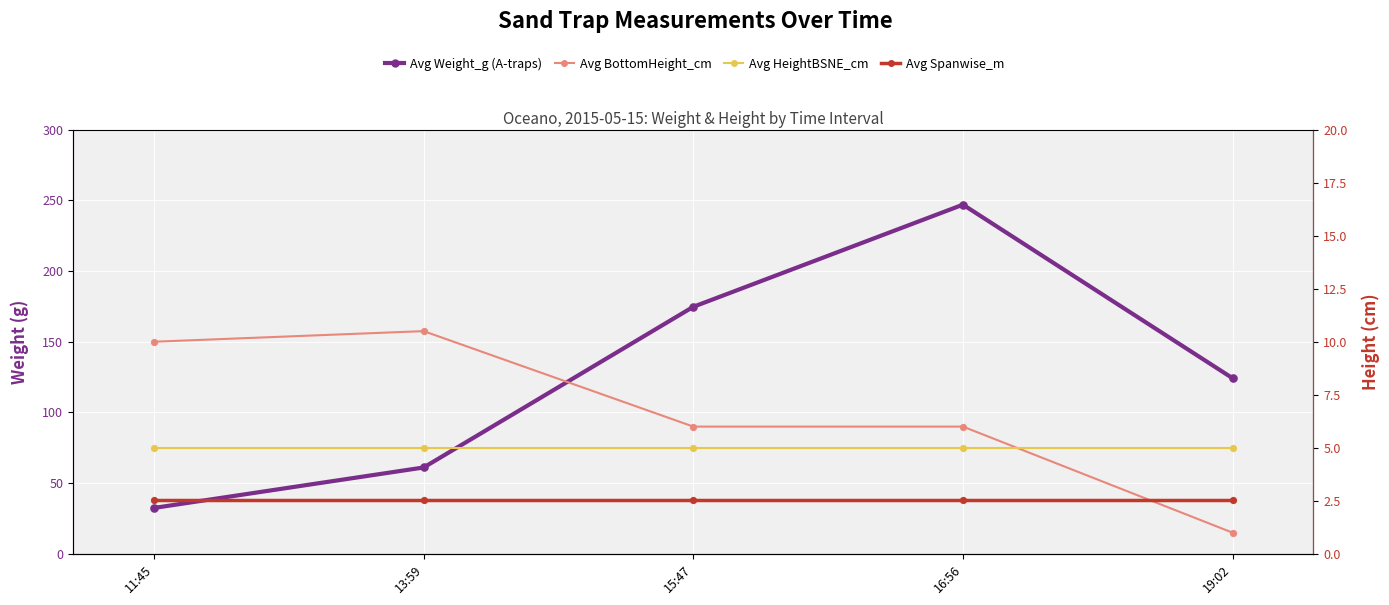

Which series contains the lowest Y value?

Avg BottomHeight_cm